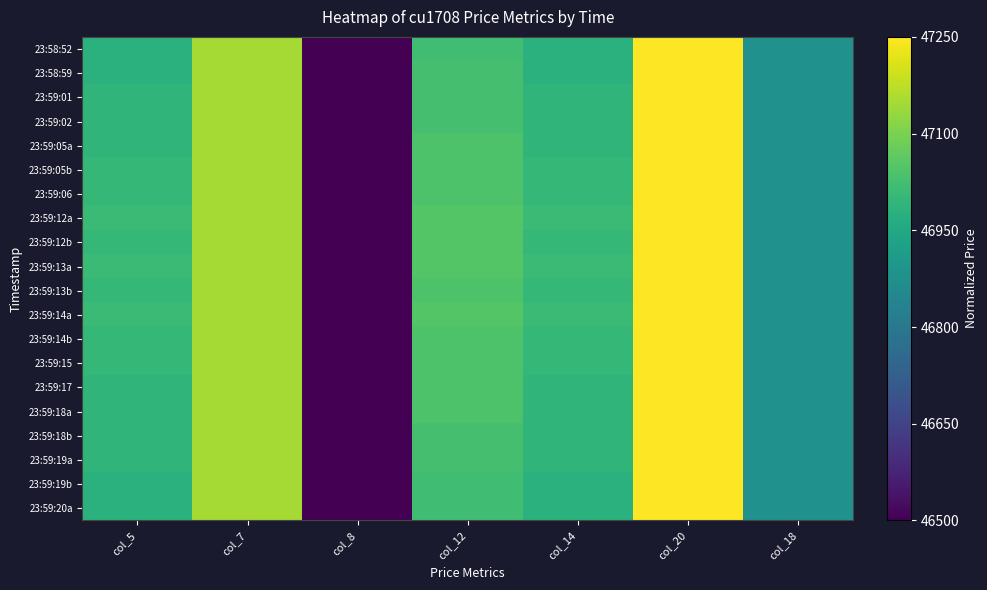

How many distinct data groups are displayed?

20